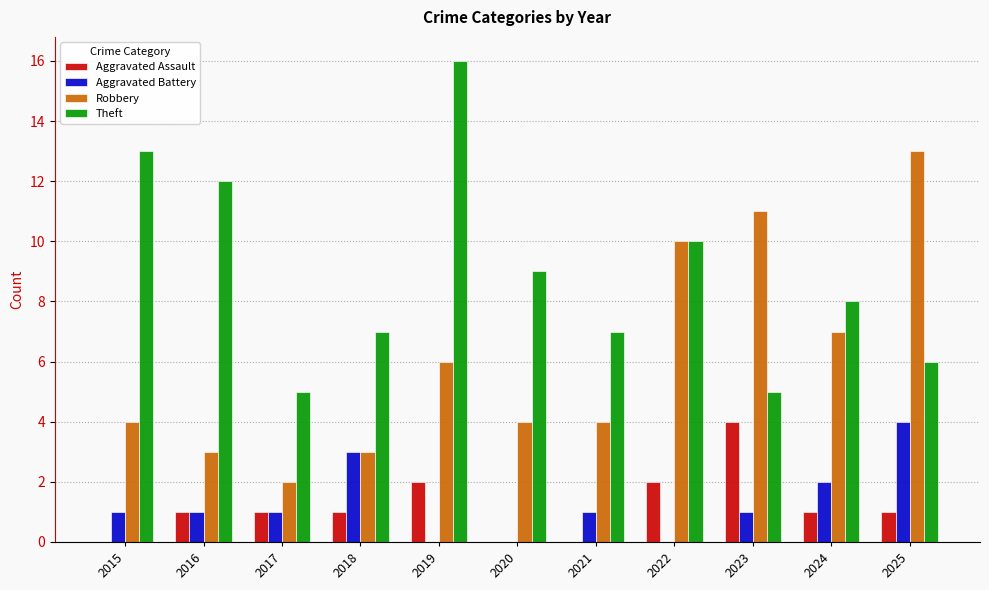

How many groups of bars are there?

11